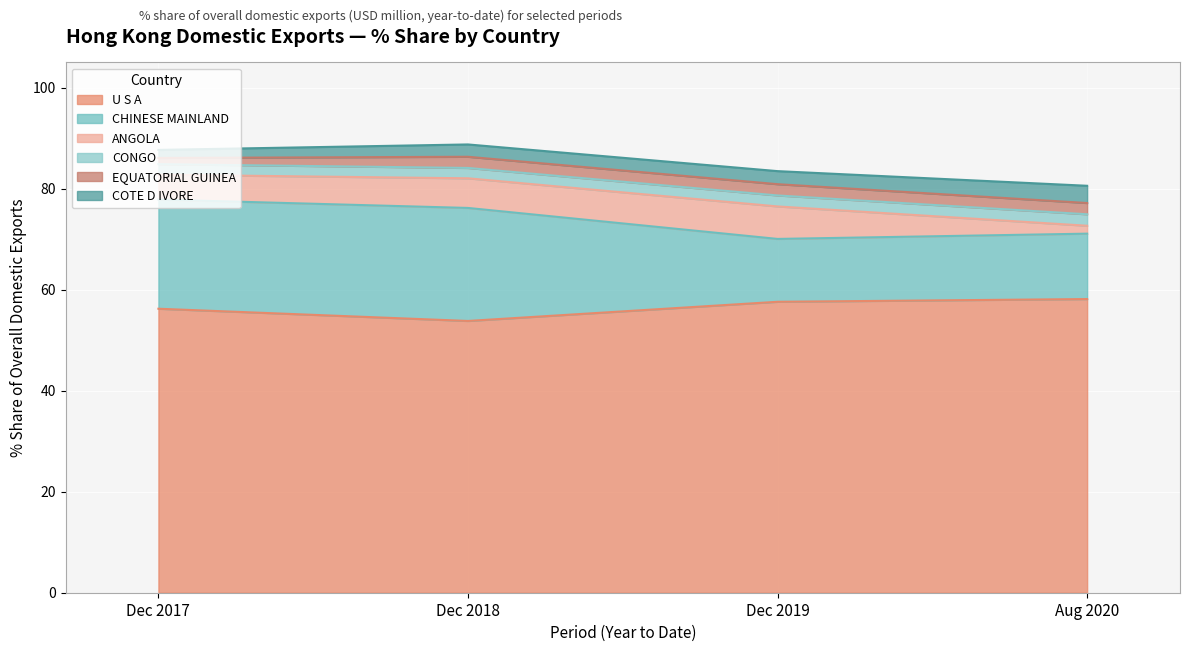

True or false: 201712_% Share has a value of 0.4 at CANADA.

False